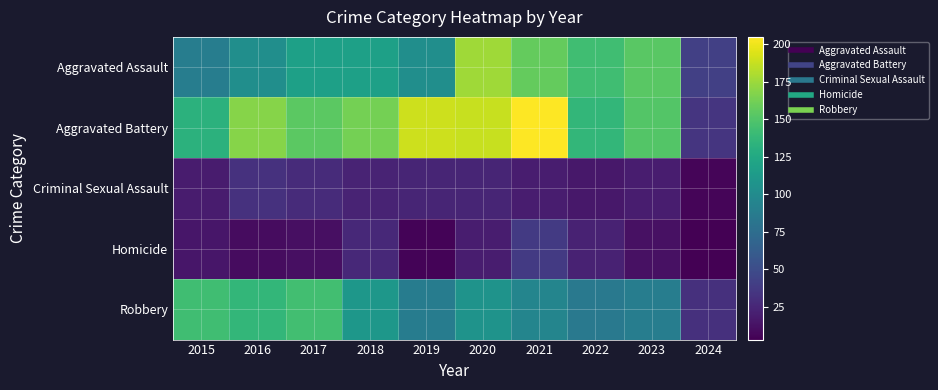

Rank the series at 2022 from lowest to highest value.

Criminal Sexual Assault, Homicide, Robbery, Aggravated Battery, Aggravated Assault